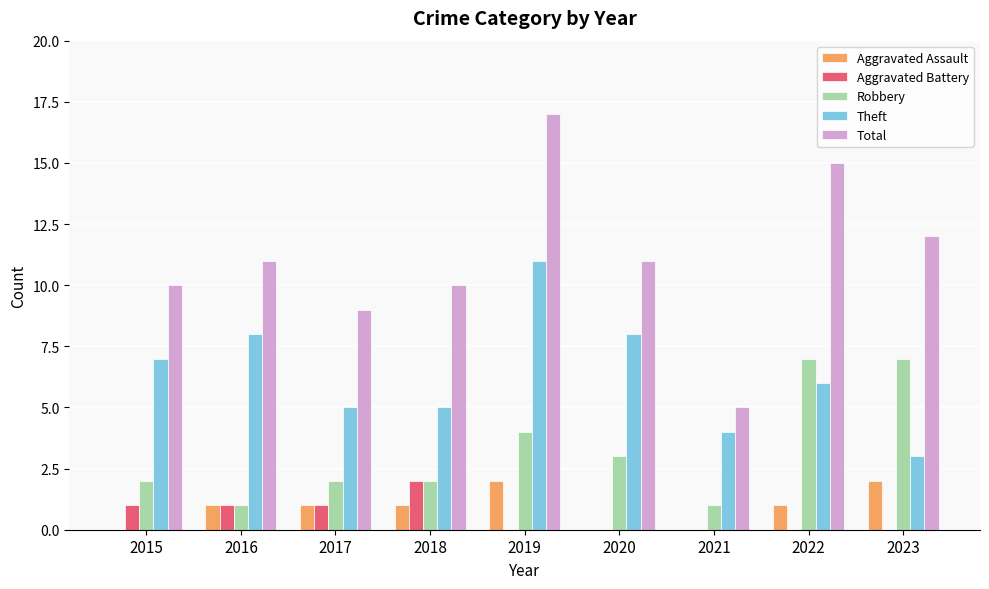

What is the greatest value displayed?

17